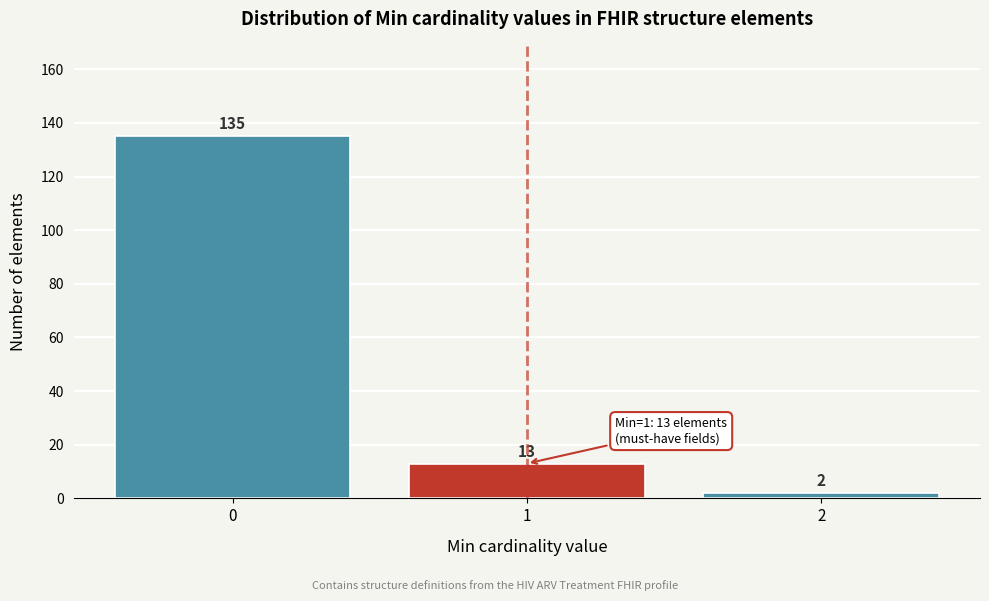

Reading left to right, list all the values displayed in this chart.

135	13	2